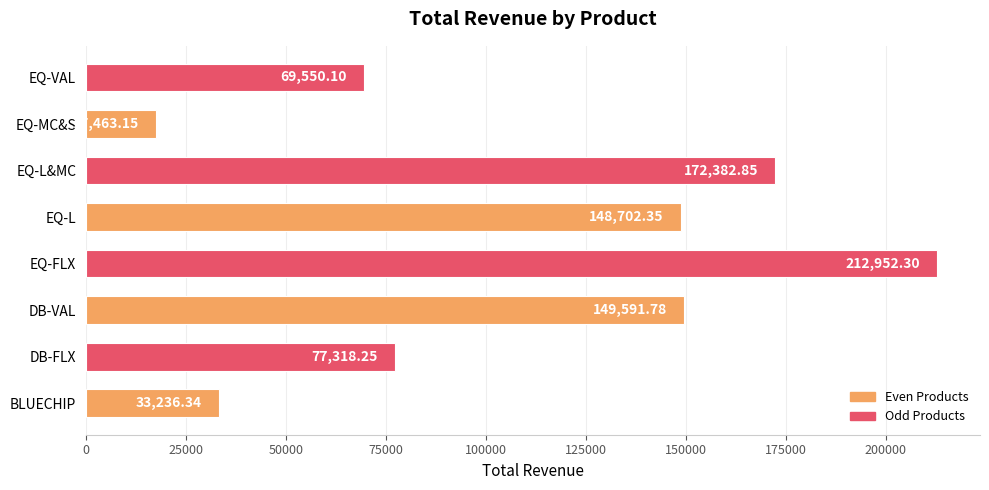

Are the bars grouped side by side (vs. stacked)?

No